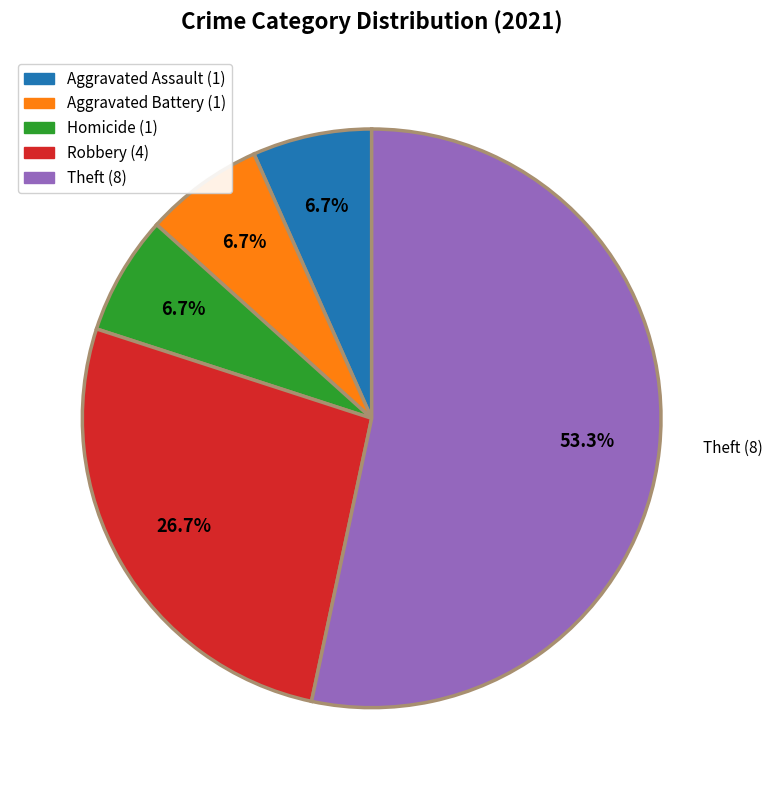

Count the number of slices in the pie.

5